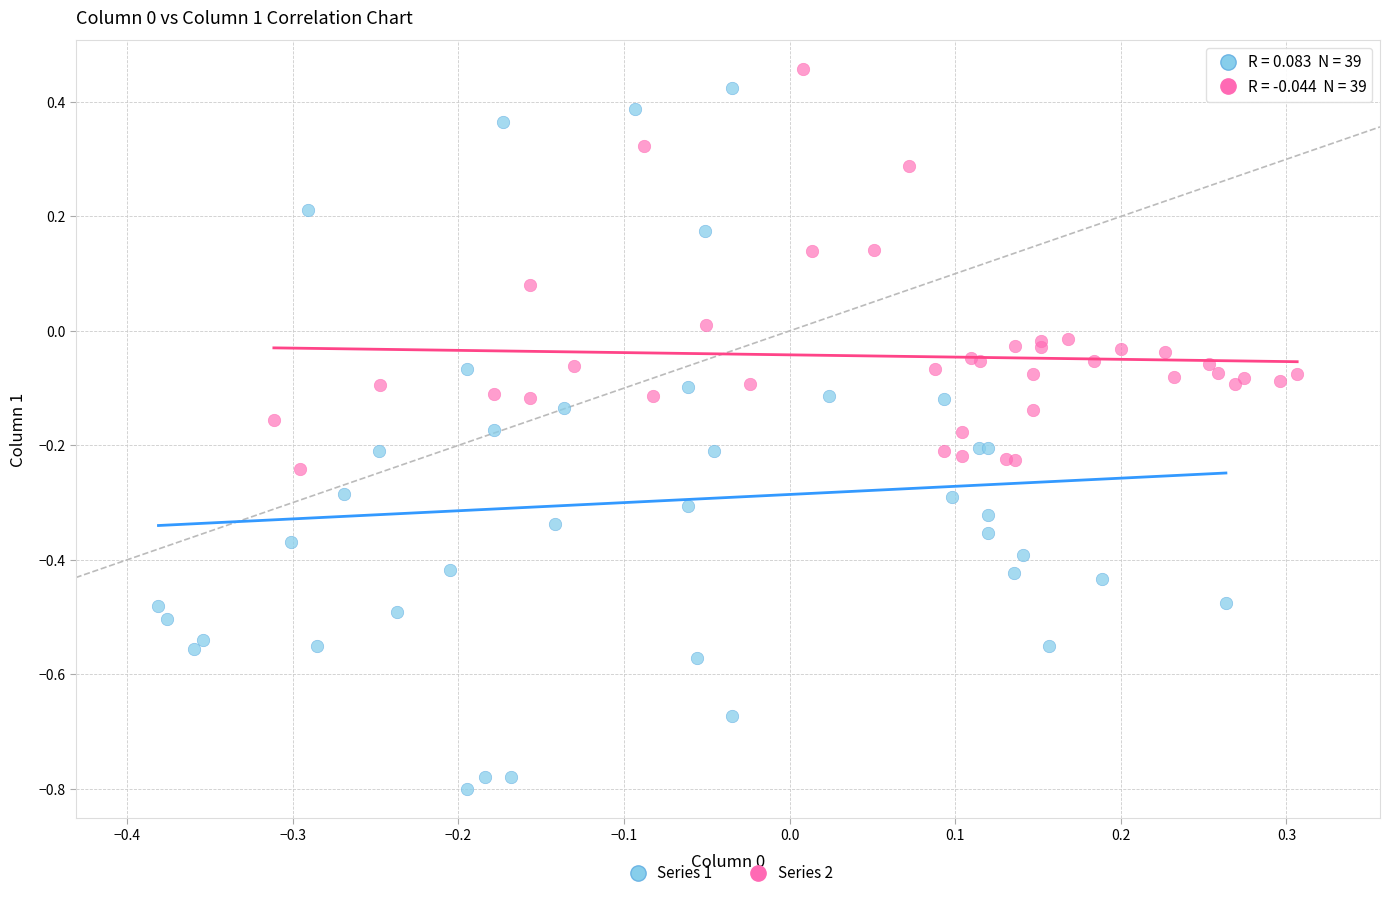

What are all the series names shown in the legend?

Series 1, Series 2